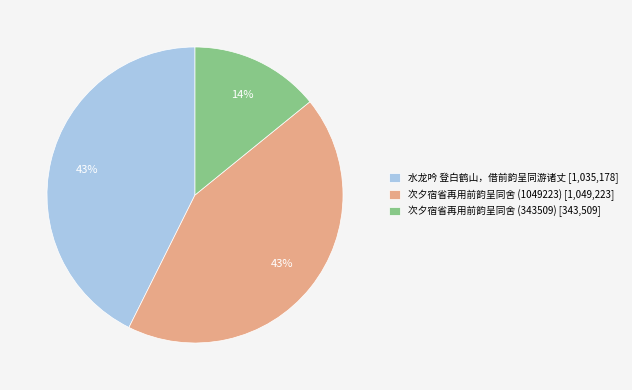

Combined, do 水龙吟 登白鹤山，借前韵呈同游诸丈 and 次夕宿省再用前韵呈同舍 (343509) account for over 50%?

Yes